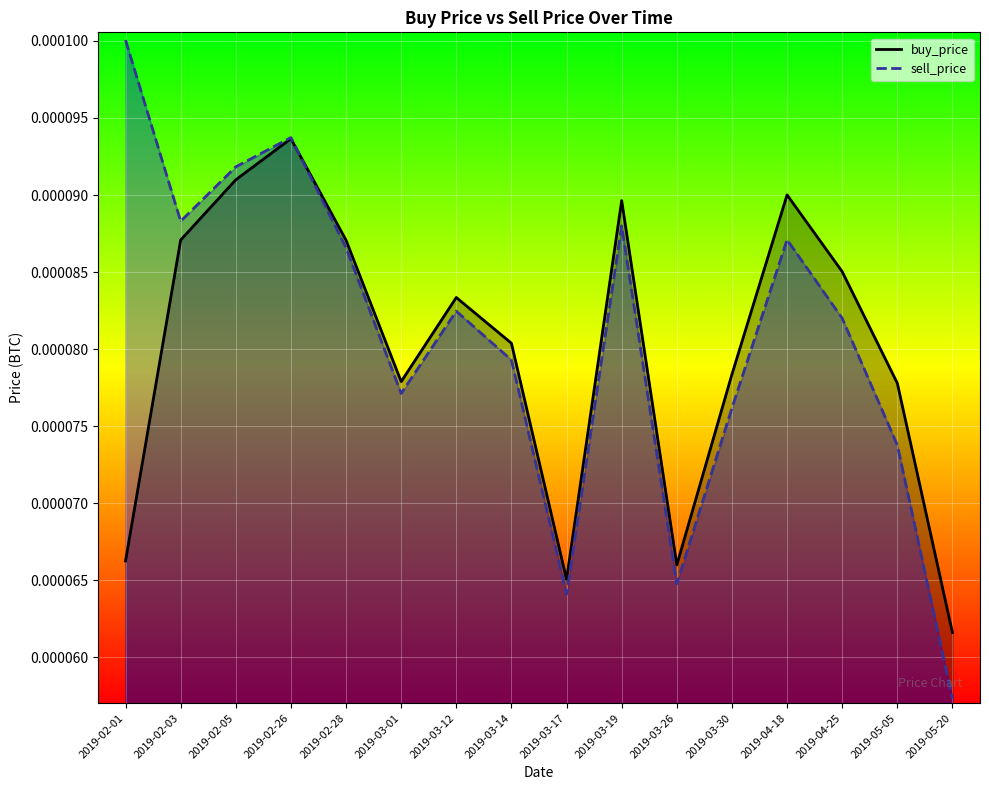

In buy_price, how many points are higher than both neighbors (excluding endpoints)?

4